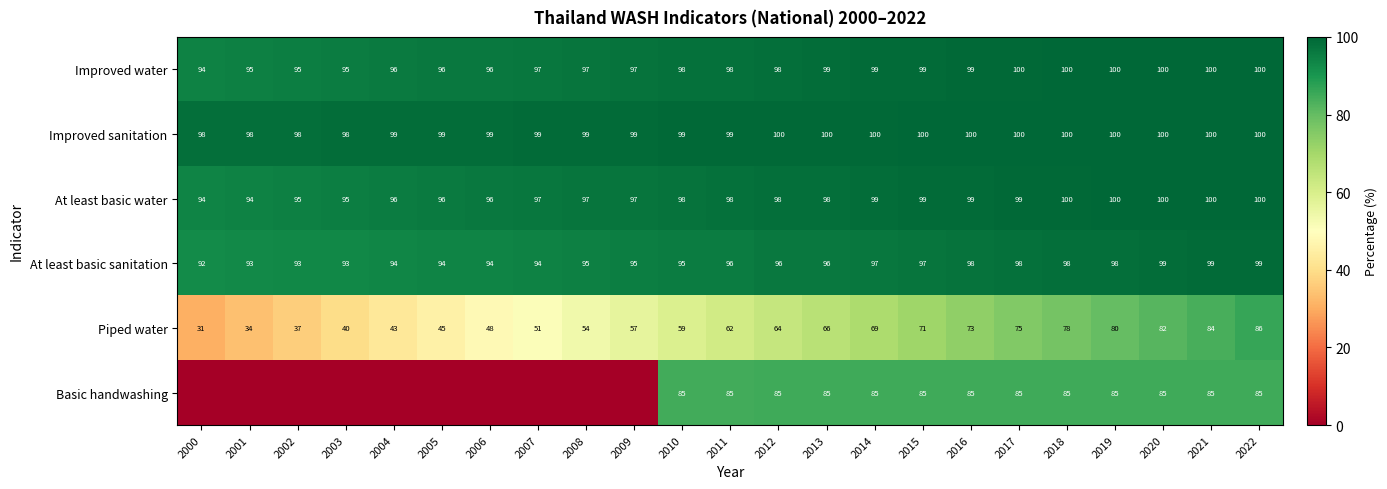

What is the sum of all At least basic sanitation values?

2203